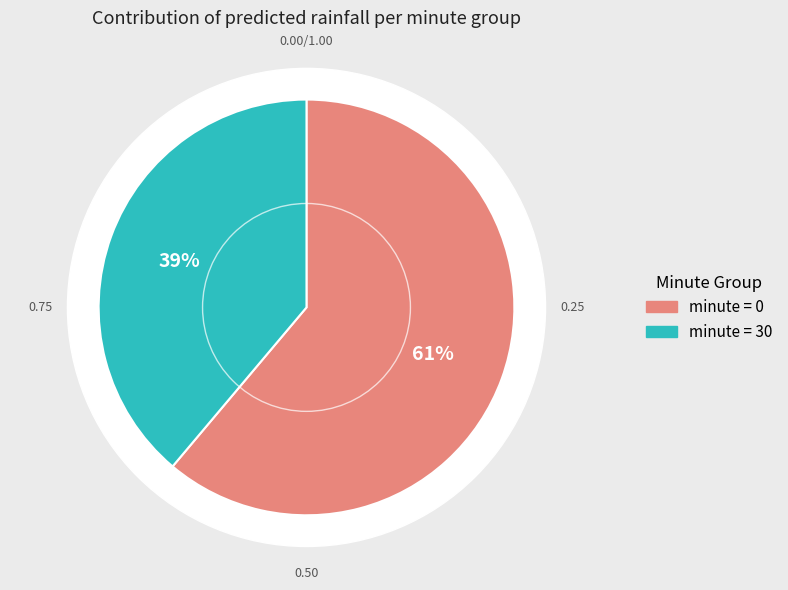

Which category has the biggest portion of the pie?

minute=0